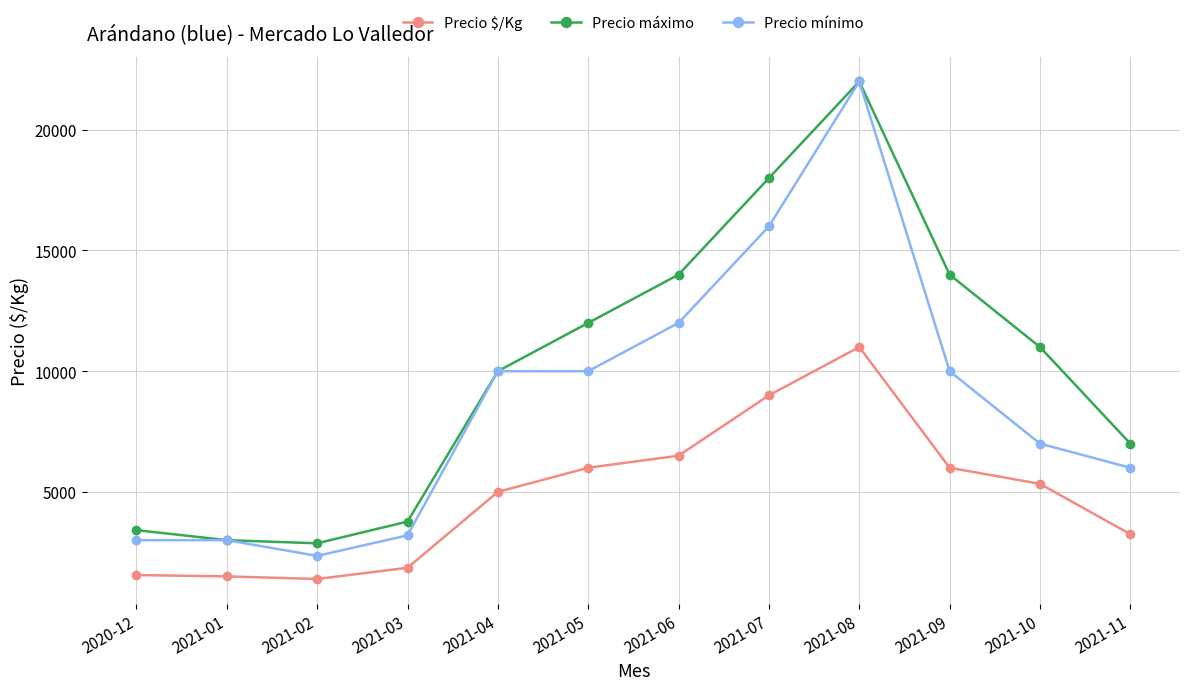

True or false: Precio $/Kg and Precio máximo intersect in this chart.

False